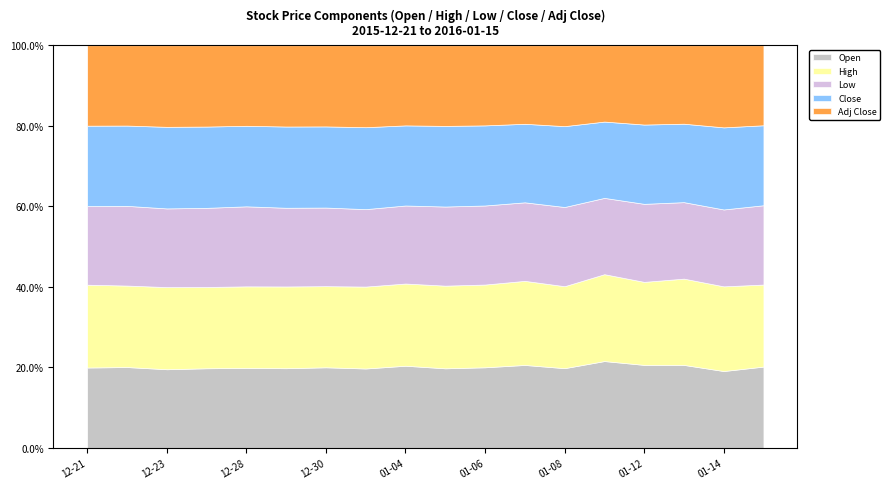

How many series are shown in this chart?

5